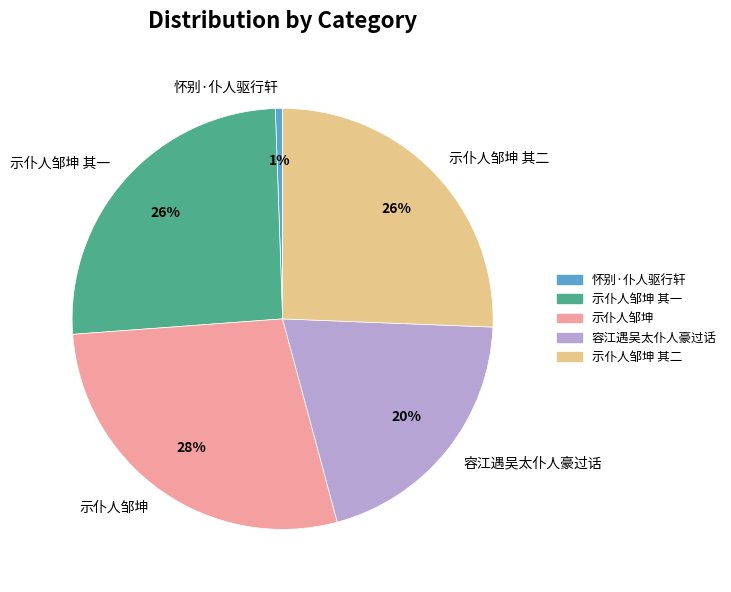

True or false: 示仆人邹坤 其一 accounts for 15% of the total.

False